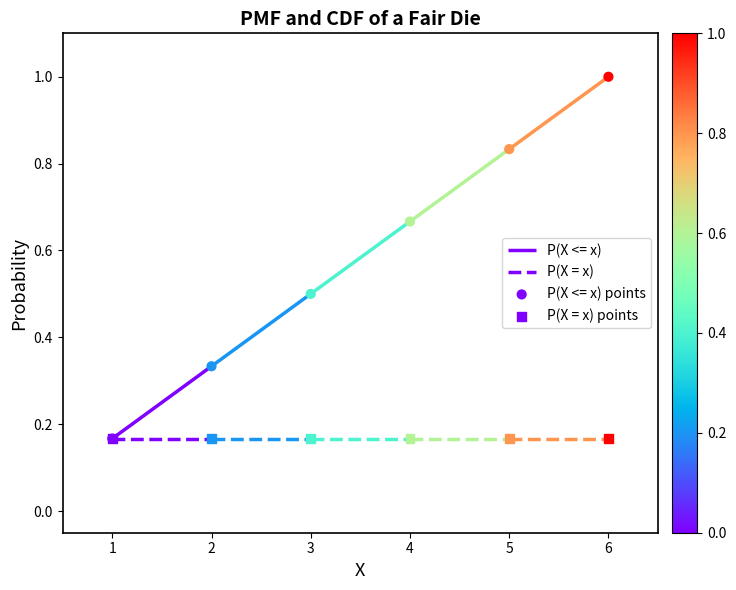

What is the total value across all series at 4?

0.8